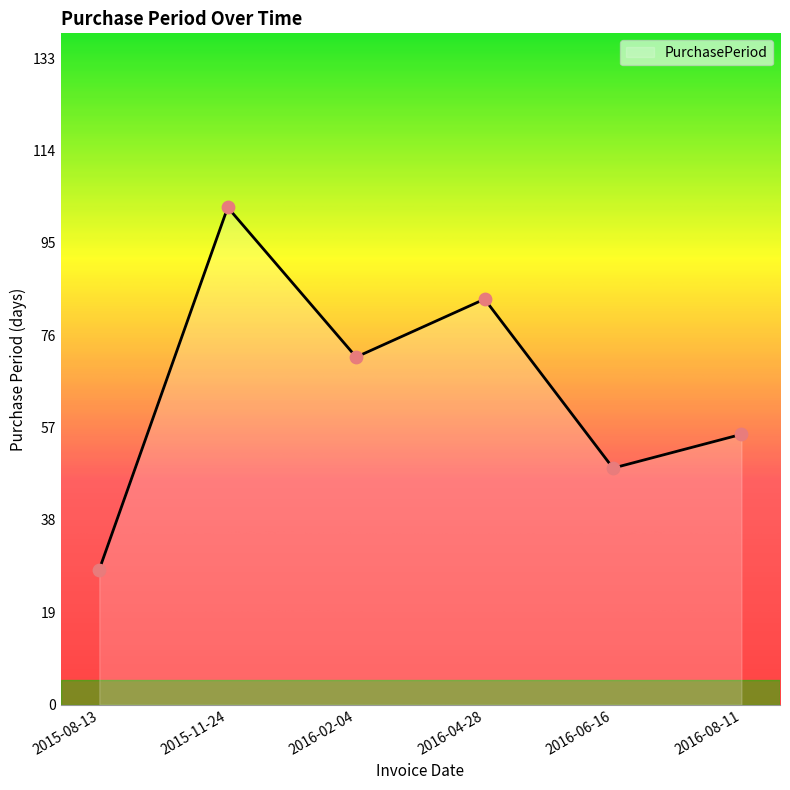

Approximately how many times larger is the value at 2015-11-24 compared to 2016-02-04?

1.4